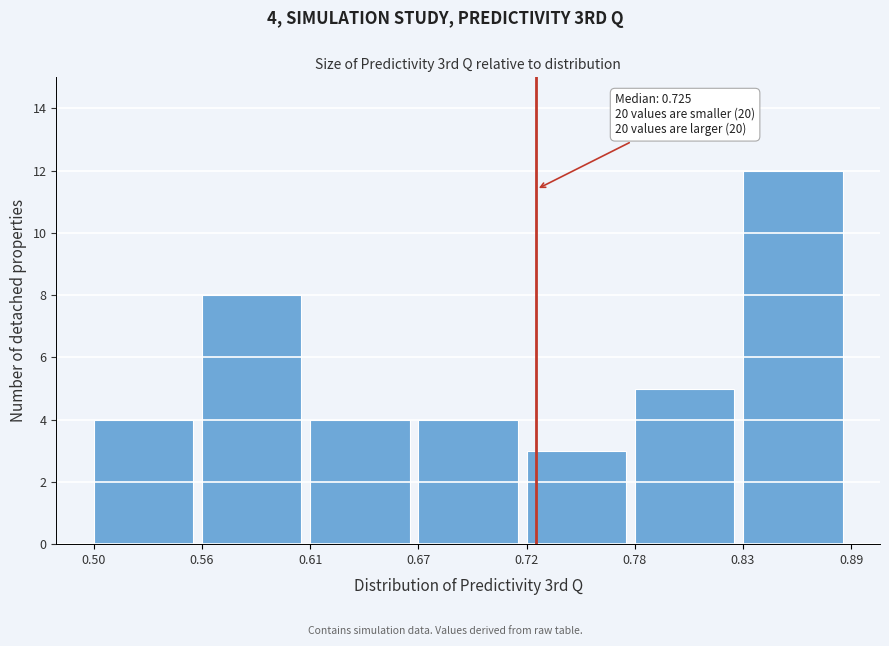

Reading right to left, transcribe all the data shown in this chart.

12	5	3	4	4	8	4